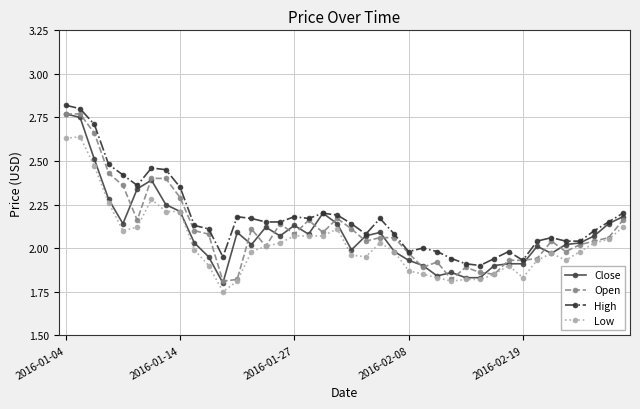

True or false: Open has more than 1 points higher than both neighbors.

True